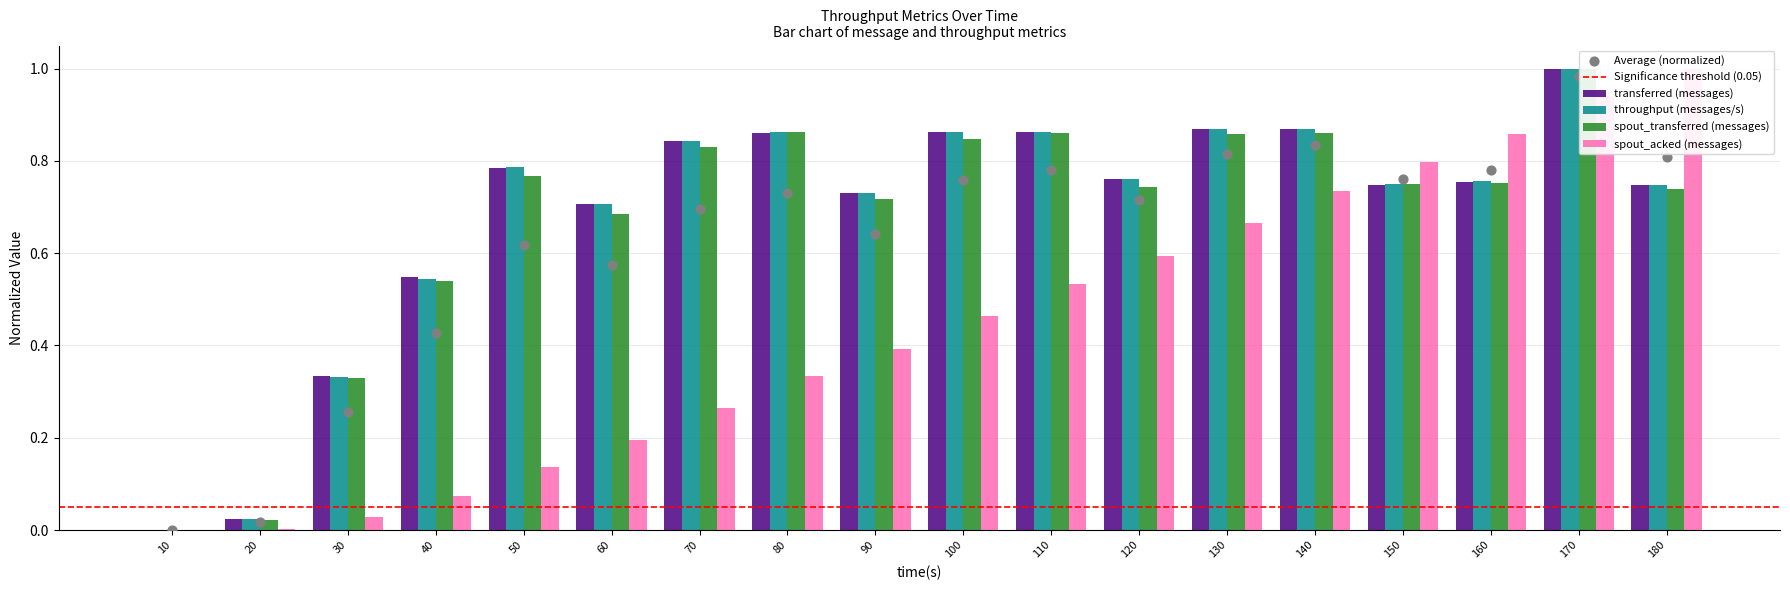

Which series reaches the maximum Y coordinate?

transferred (messages)